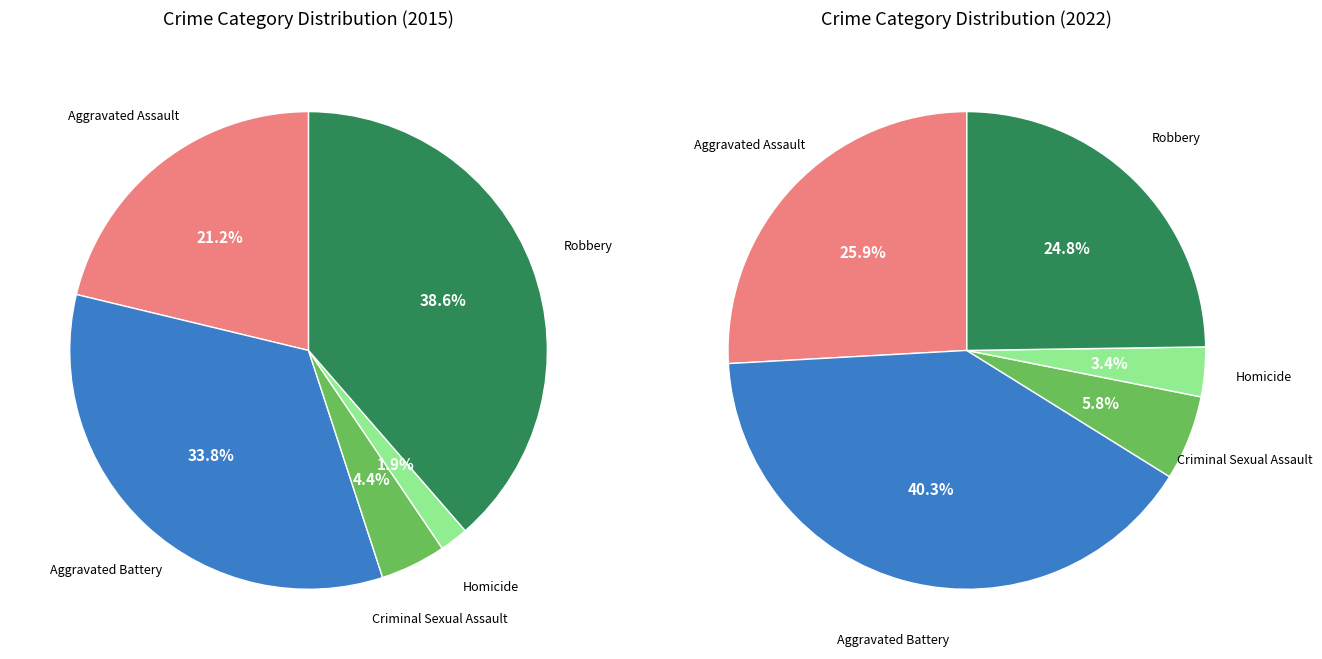

Do Aggravated Assault and Robbery together represent more than half of the pie?

Yes